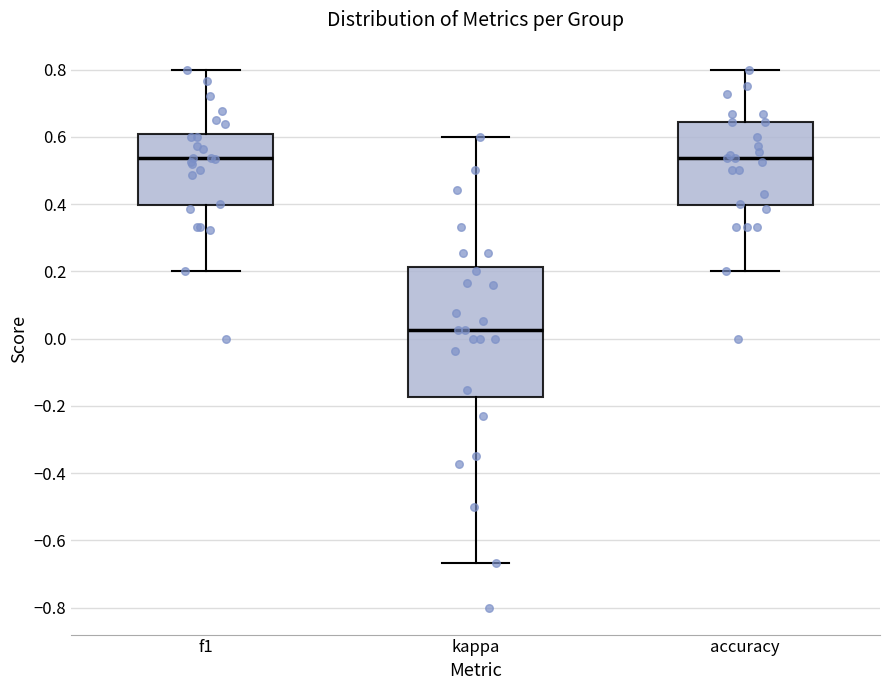

Which box has the lowest median line?

kappa